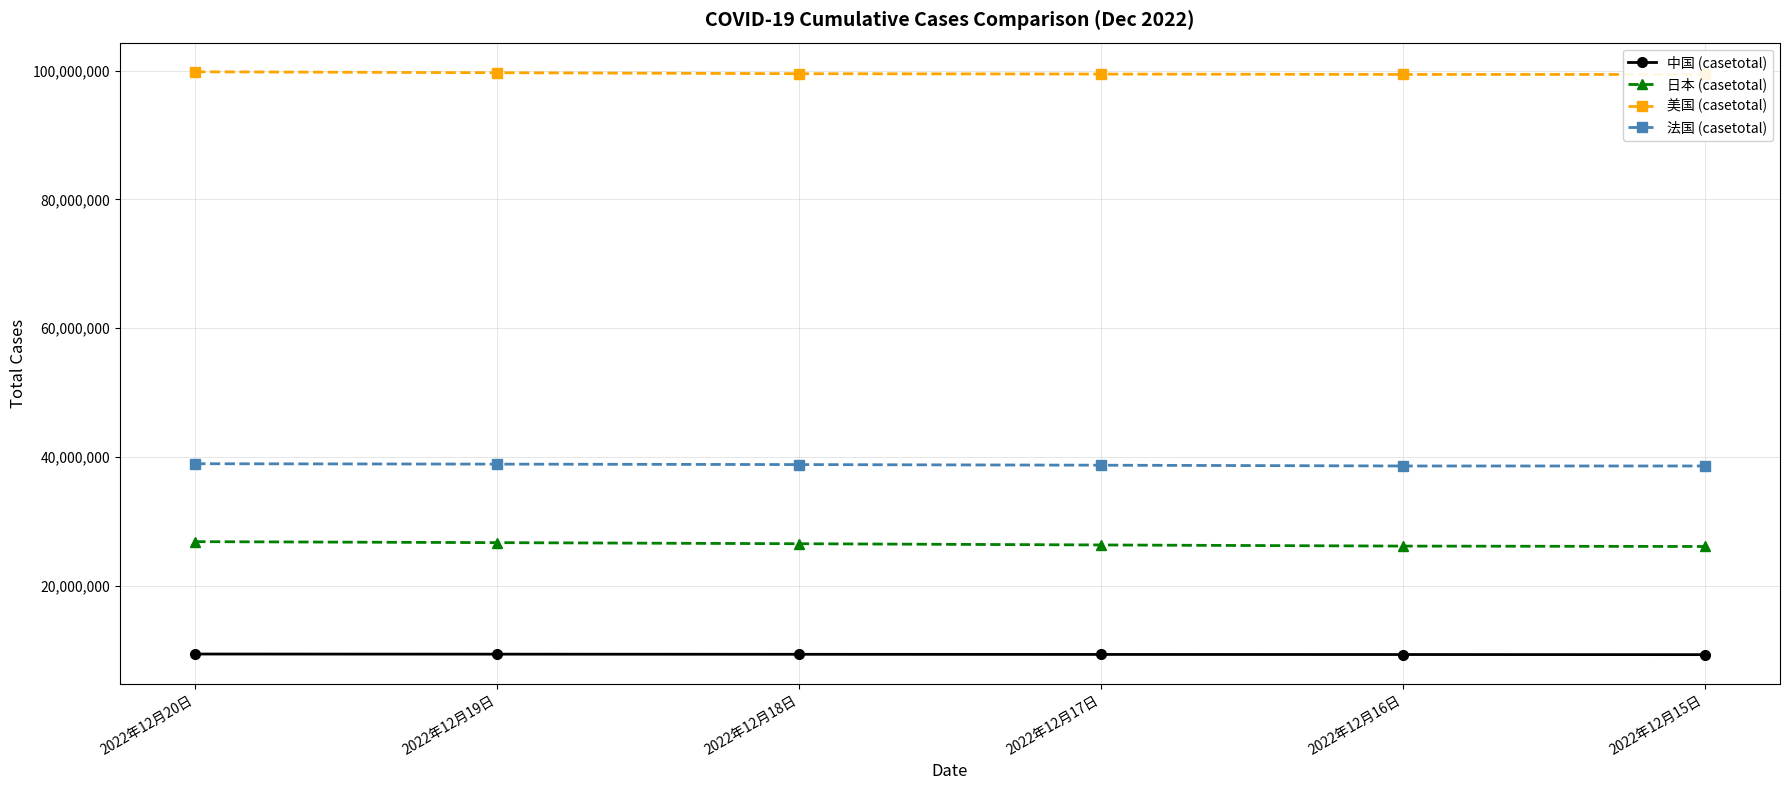

Which has a higher value, 2022年12月20日 or 2022年12月15日?

2022年12月20日